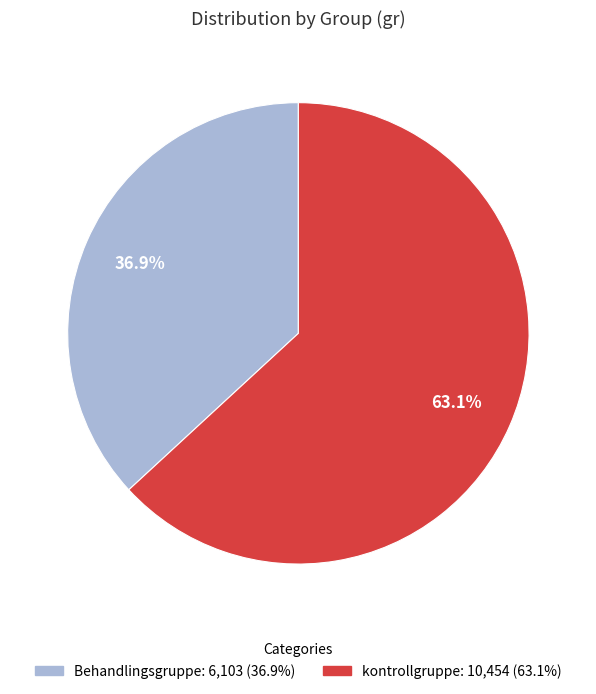

Does any single category account for the majority?

Yes